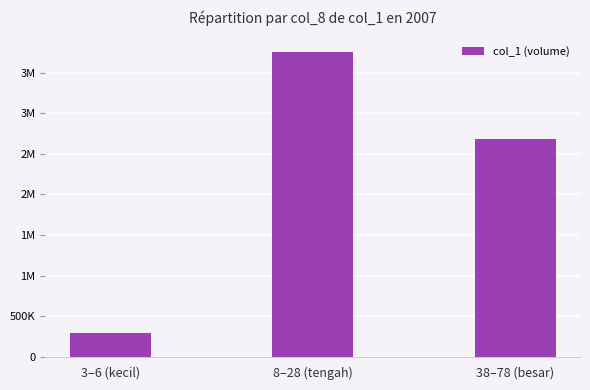

What is the smallest value displayed?

301000